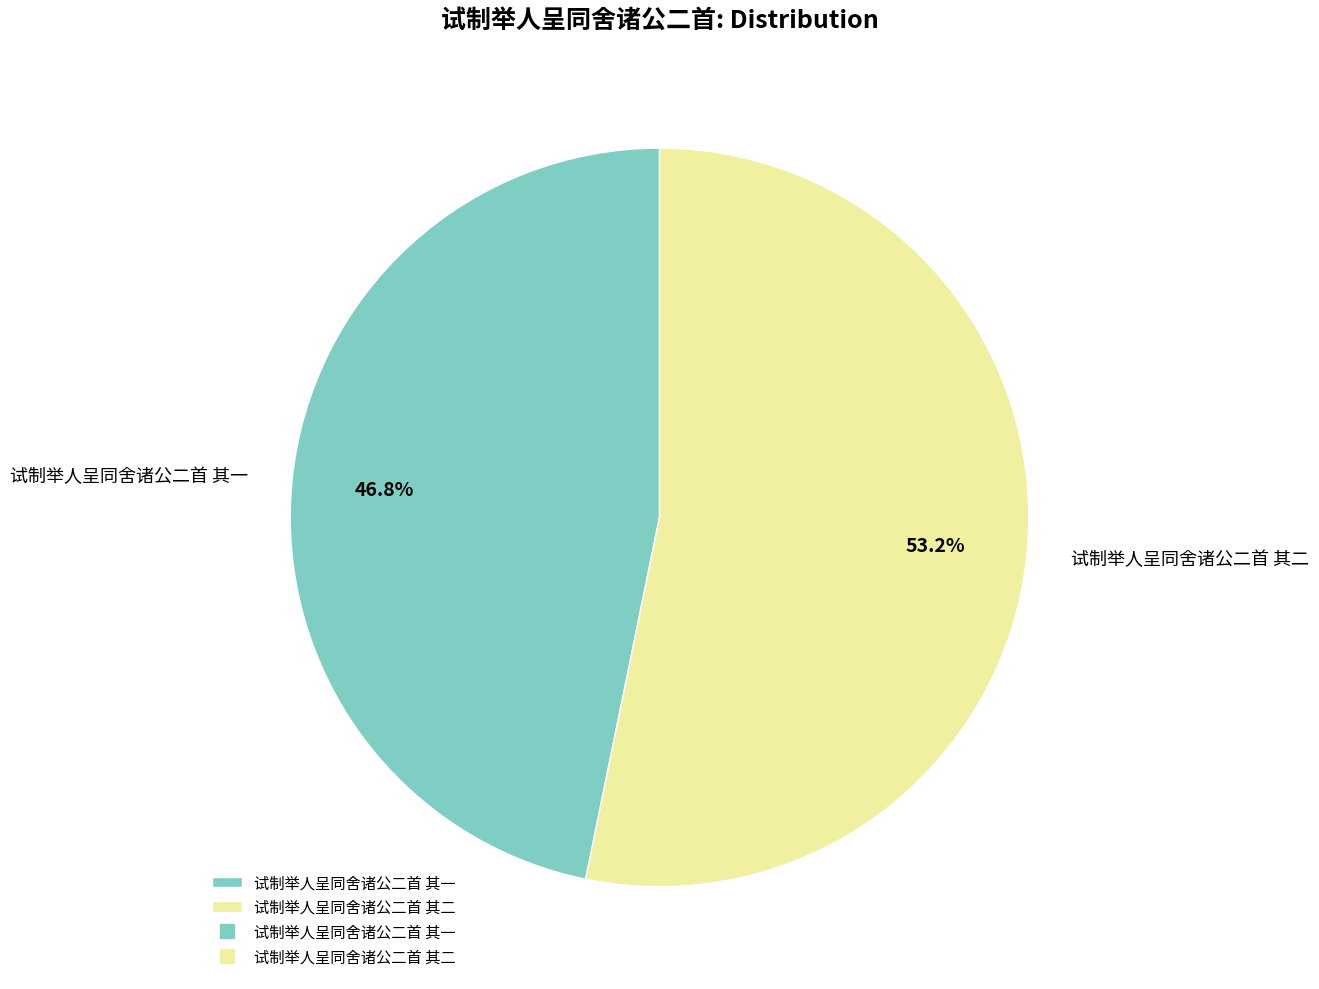

What portion of the pie excludes 试制举人呈同舍诸公二首 其二?

46.8%